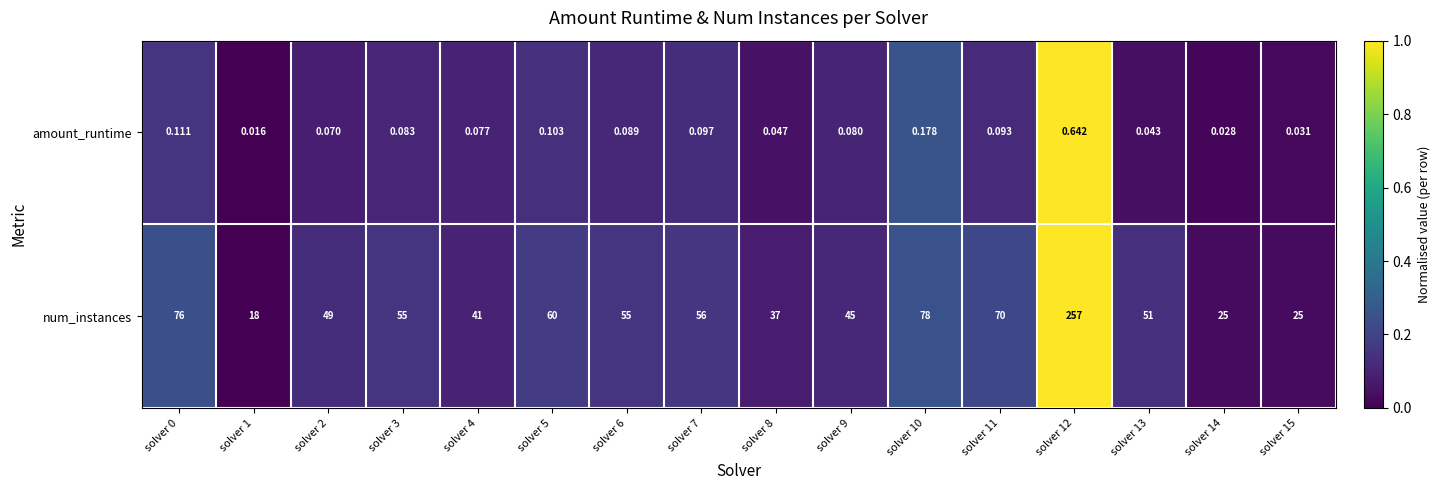

Between solver 0 and solver 3, which series saw the biggest shift?

num_instances